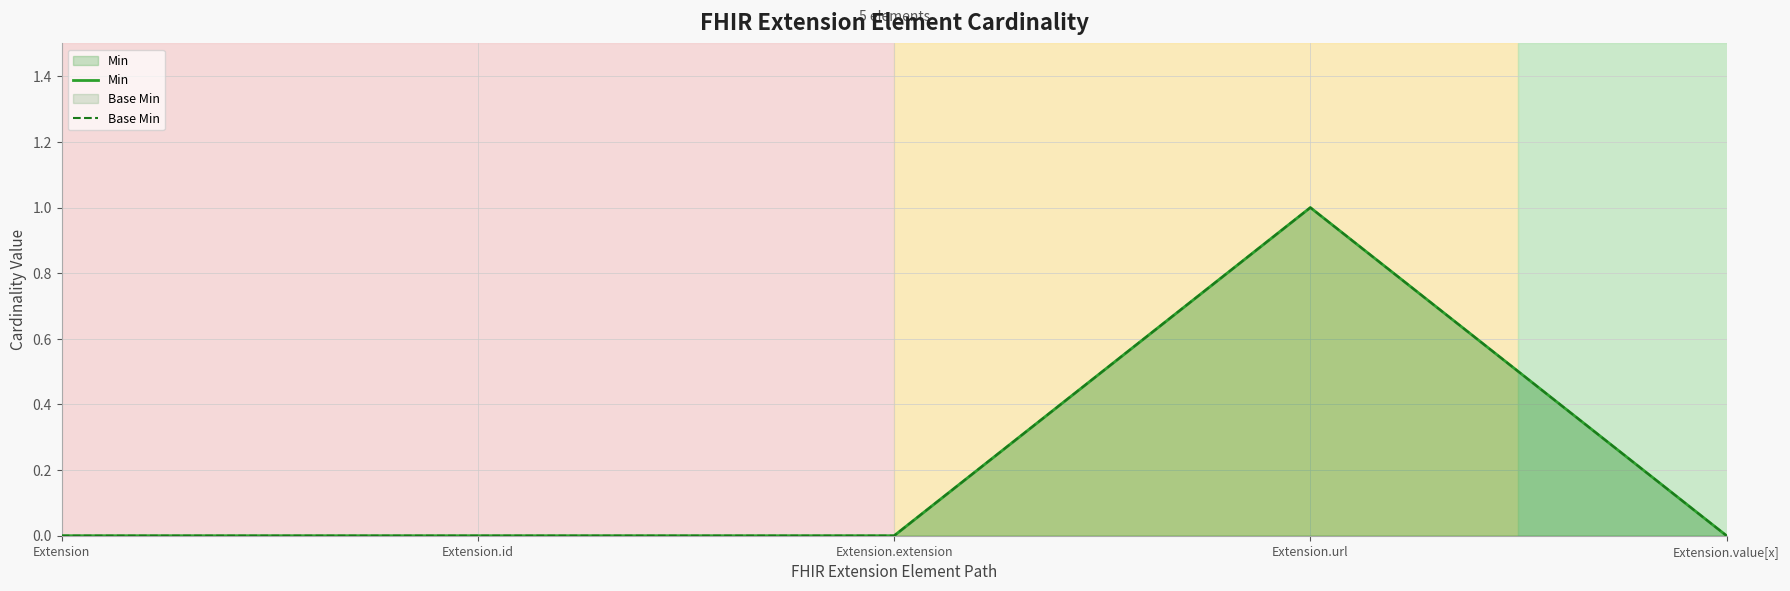

True or false: Min and Base Min cross at least once.

False